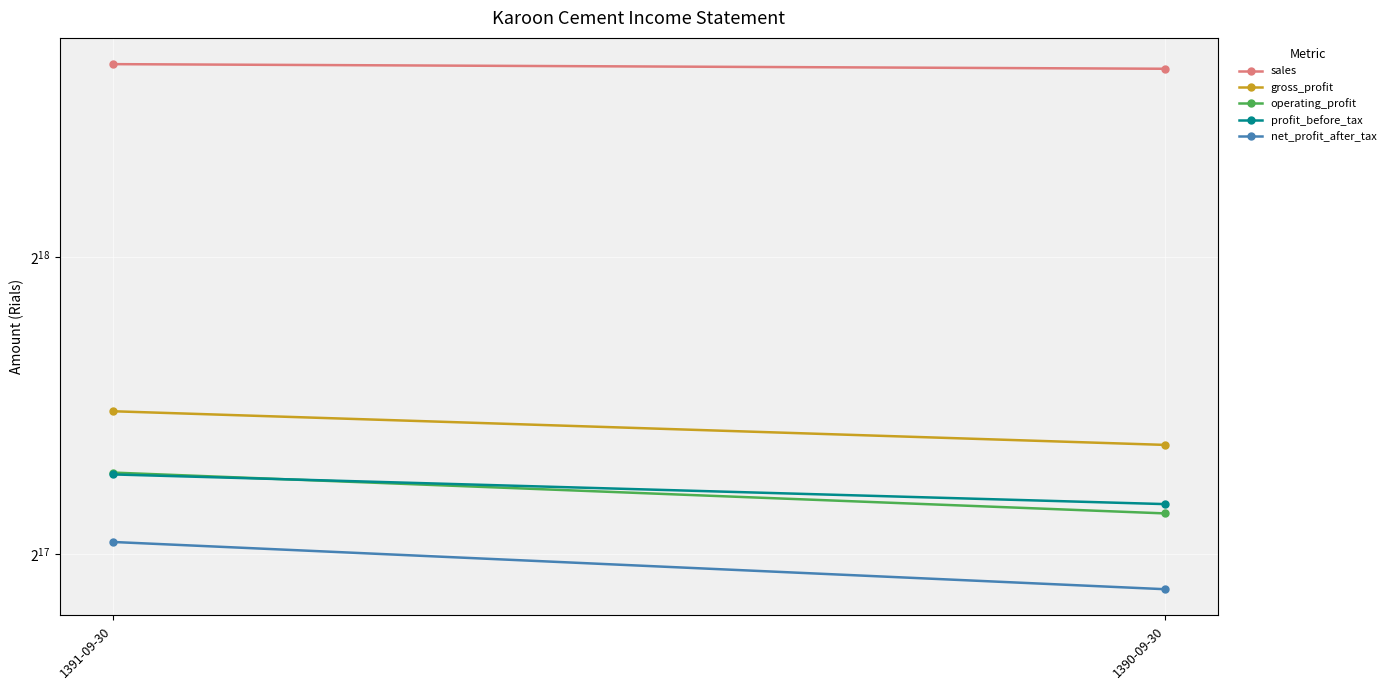

What is the sum of the sales values at 1390-09-30 and 1391-09-30?

818336